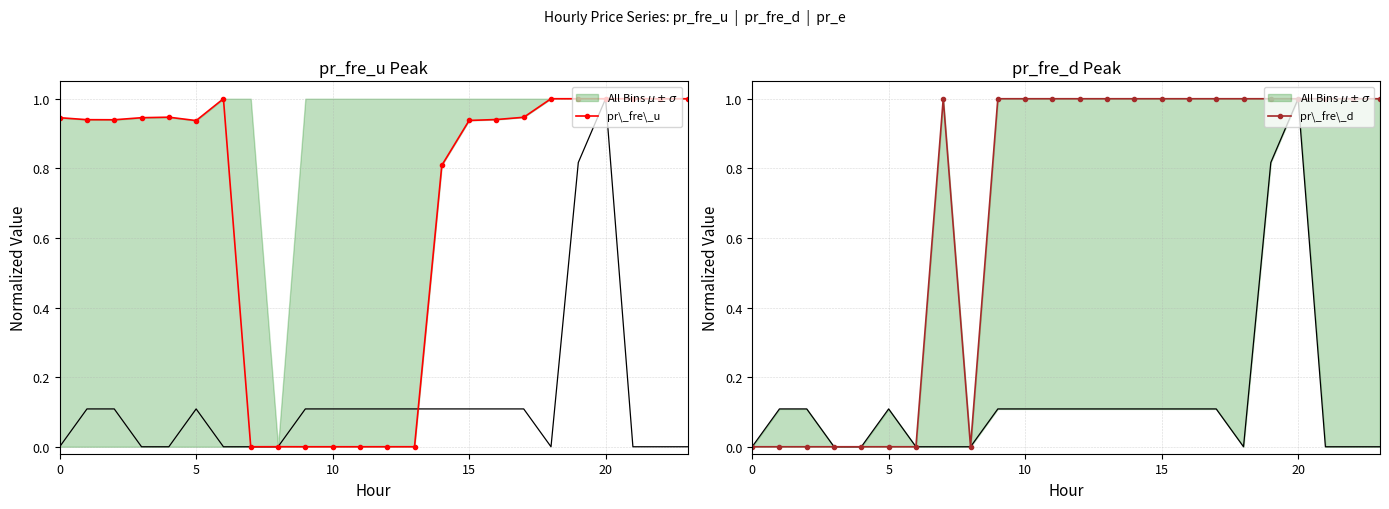

What is the label of the 11th point from the left?

10